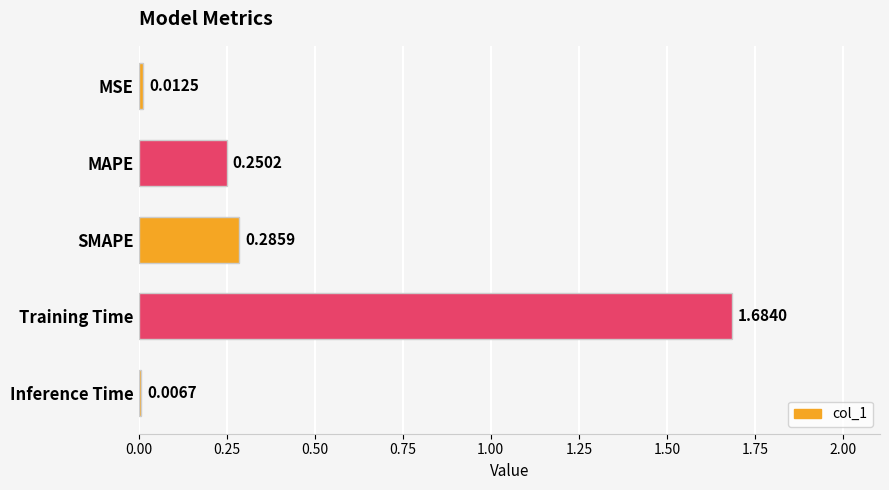

What is the average value?

0.4